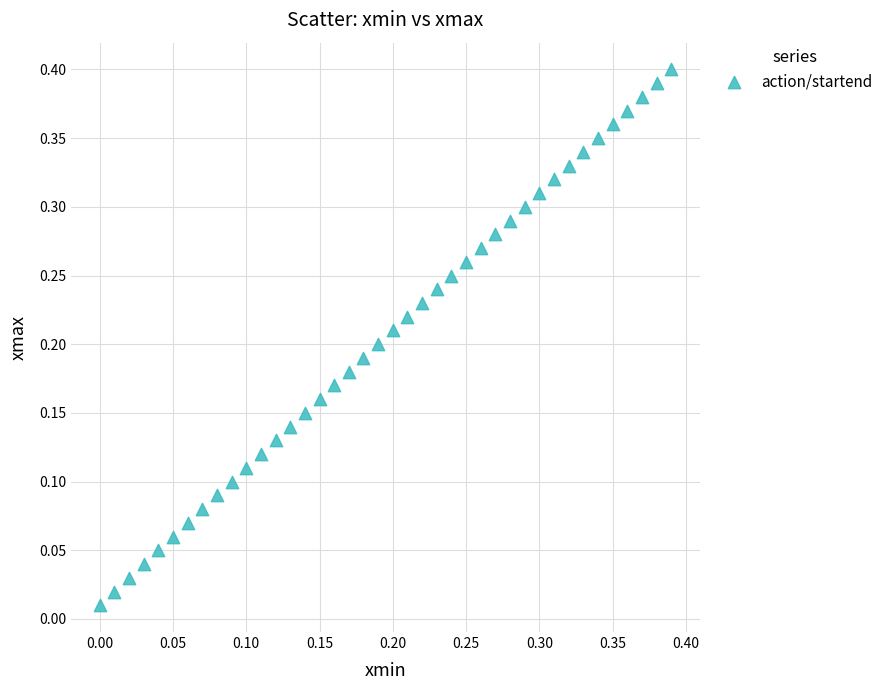

Count the number of points in this scatter plot.

40